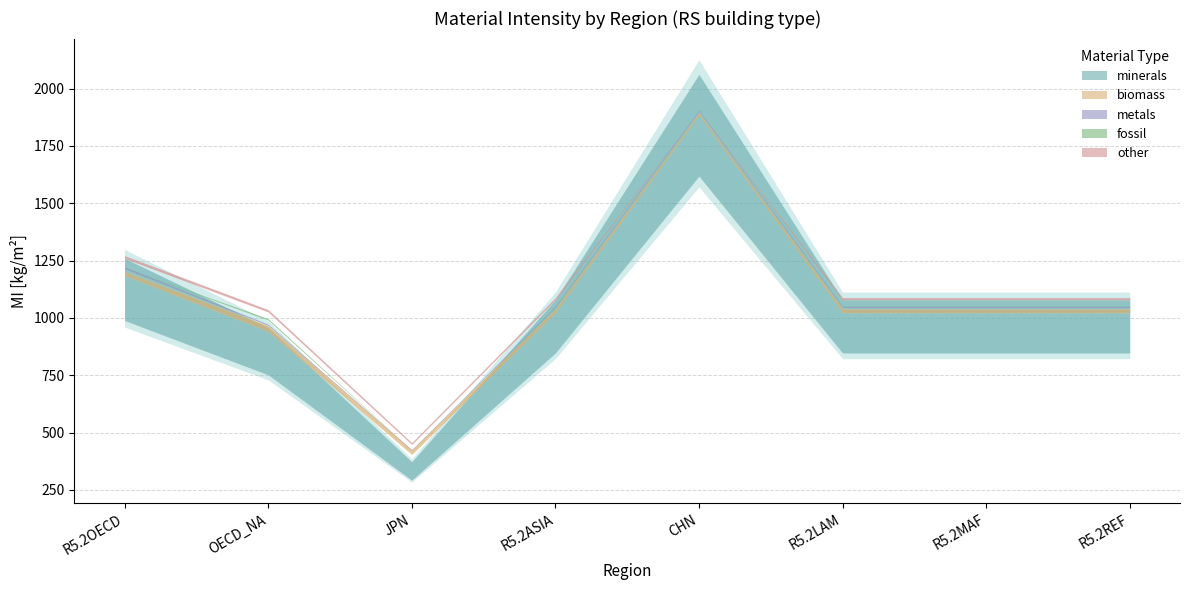

How many interior local valleys does the metals series have?

2